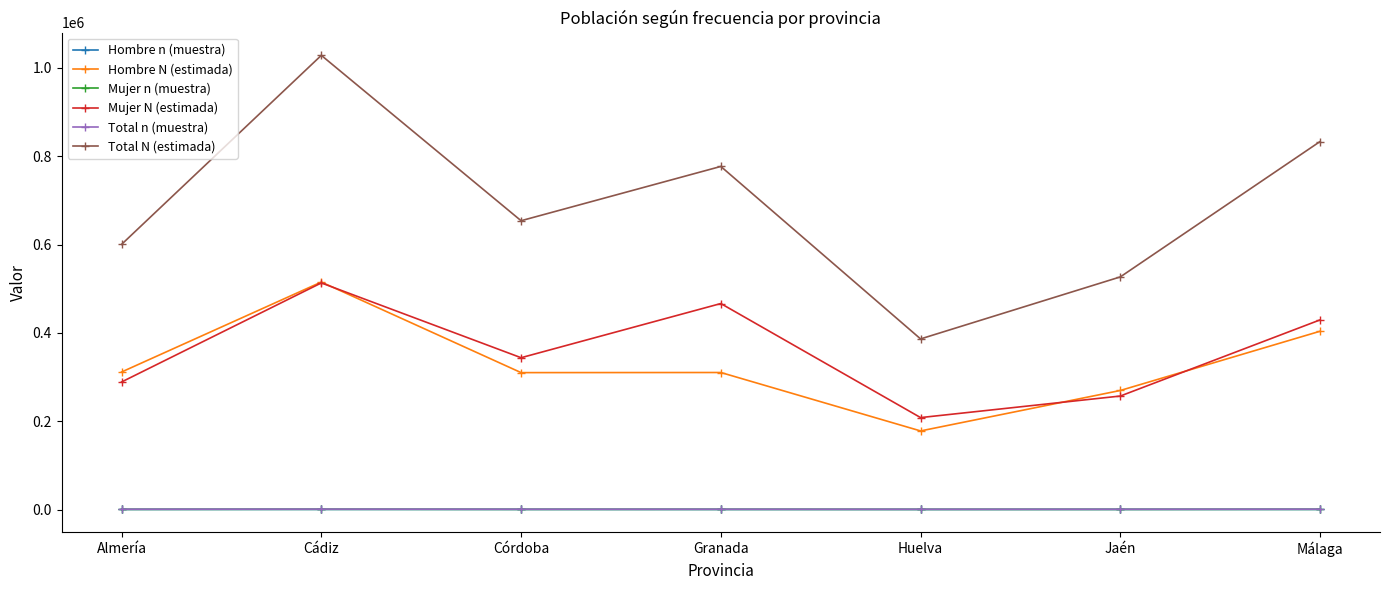

How many lines are shown in the chart?

6